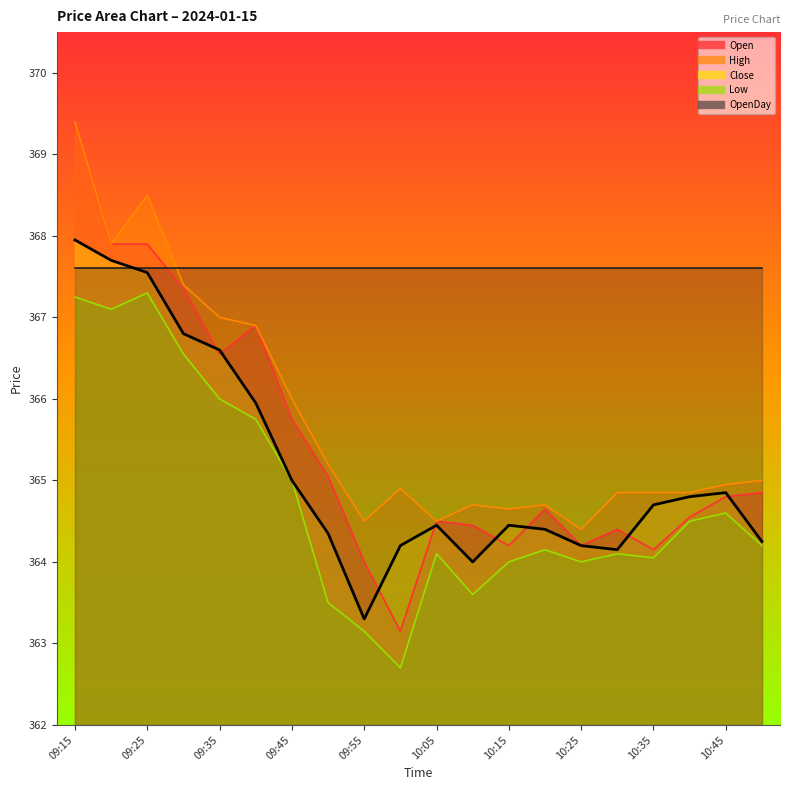

Rank the categories by Low value from highest to lowest.

09:25, 09:15, 09:20, 09:30, 09:35, 09:40, 09:45, 10:45, 10:40, 10:50, 10:20, 10:05, 10:30, 10:35, 10:15, 10:25, 10:10, 09:50, 09:55, 10:00